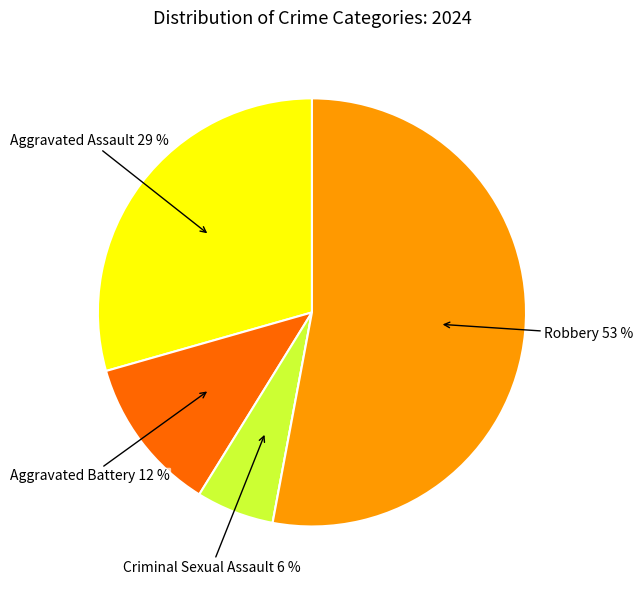

Is there a majority slice in this chart?

Yes